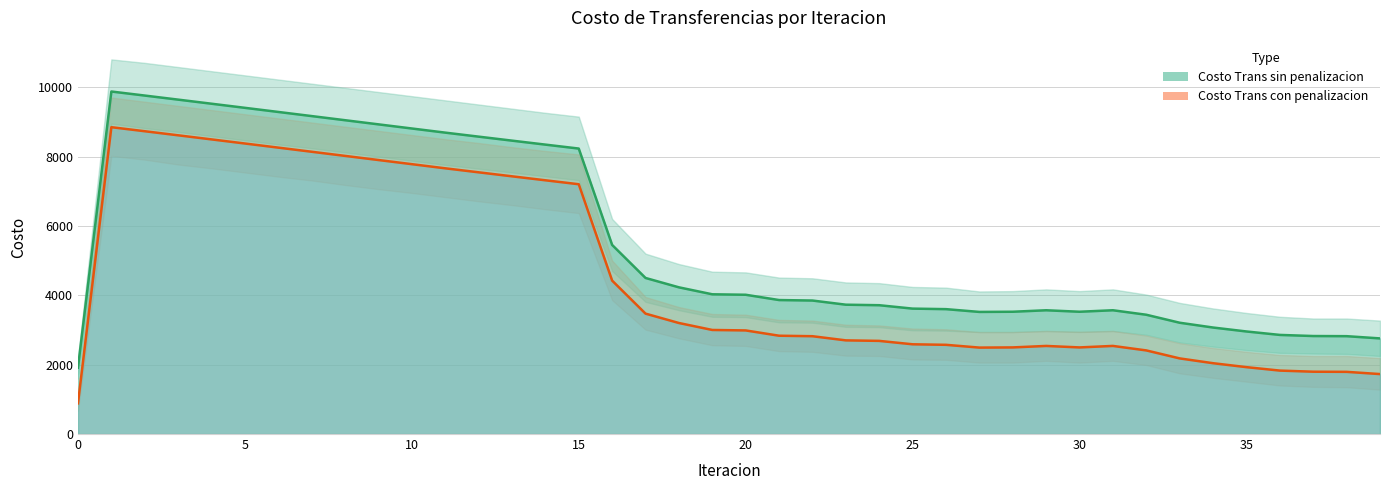

What is the approximate value of Costo Trans sin penalizacion at 37?

2825.0